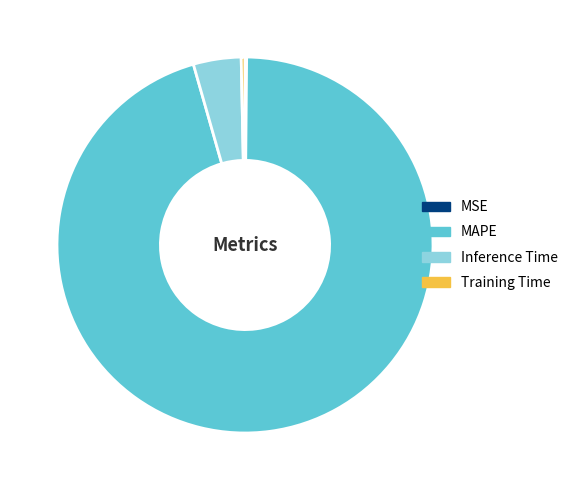

Which category has the biggest portion of the pie?

MAPE